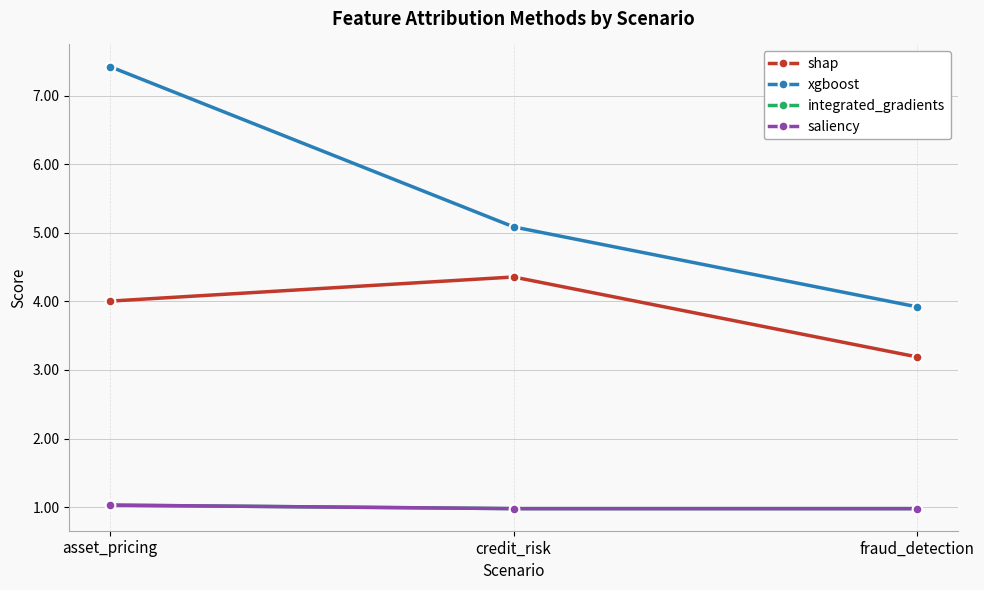

What is the greatest value displayed?

7.4